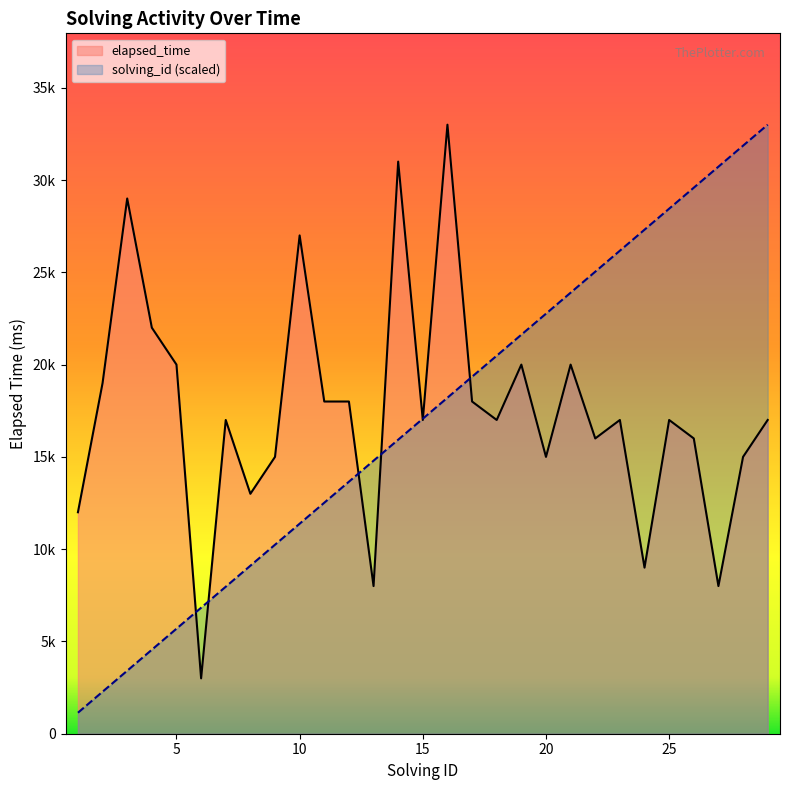

What are all the series names shown in the legend?

elapsed_time, solving_id (scaled)